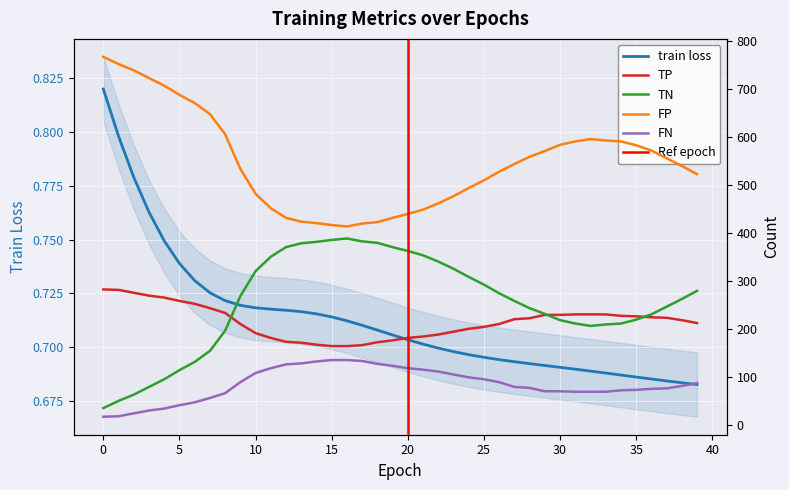

What is the lowest value of the TP series?

164.0